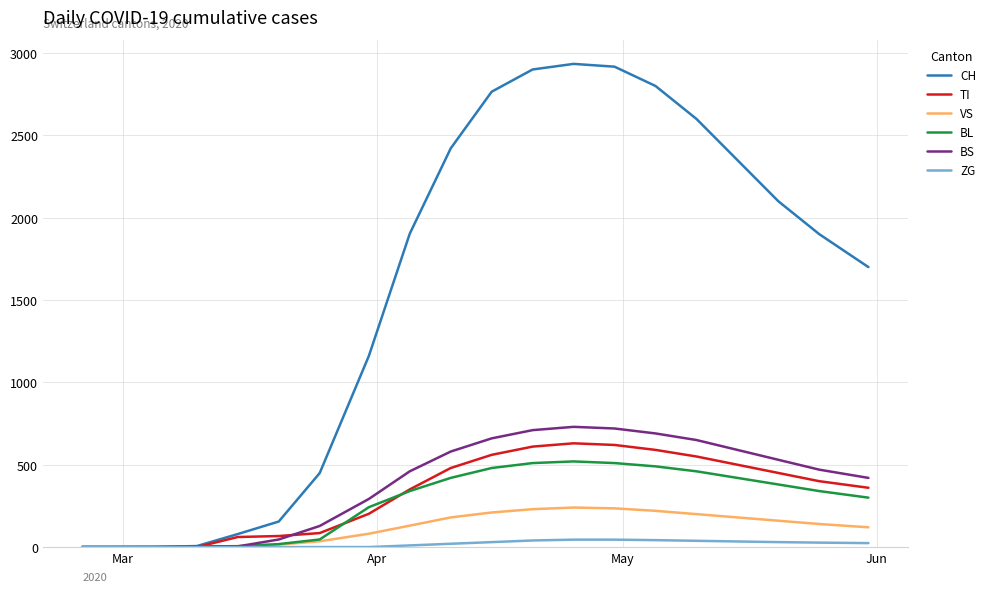

What is the maximum value shown in the chart?

2934